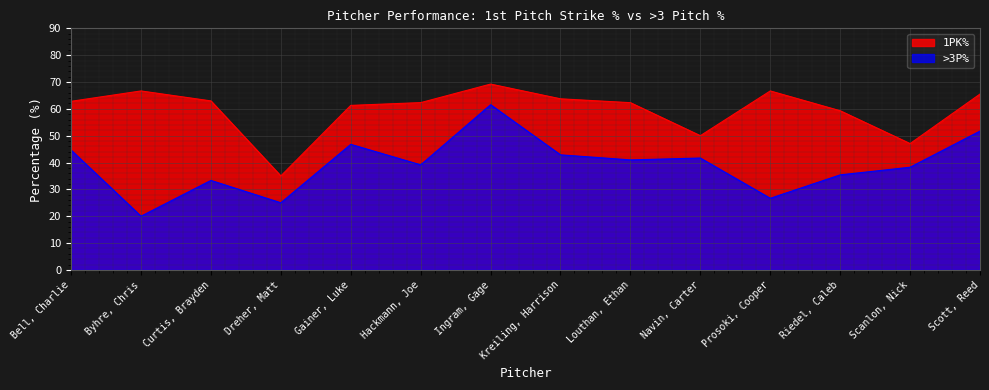

How many categories are shown in the chart?

14